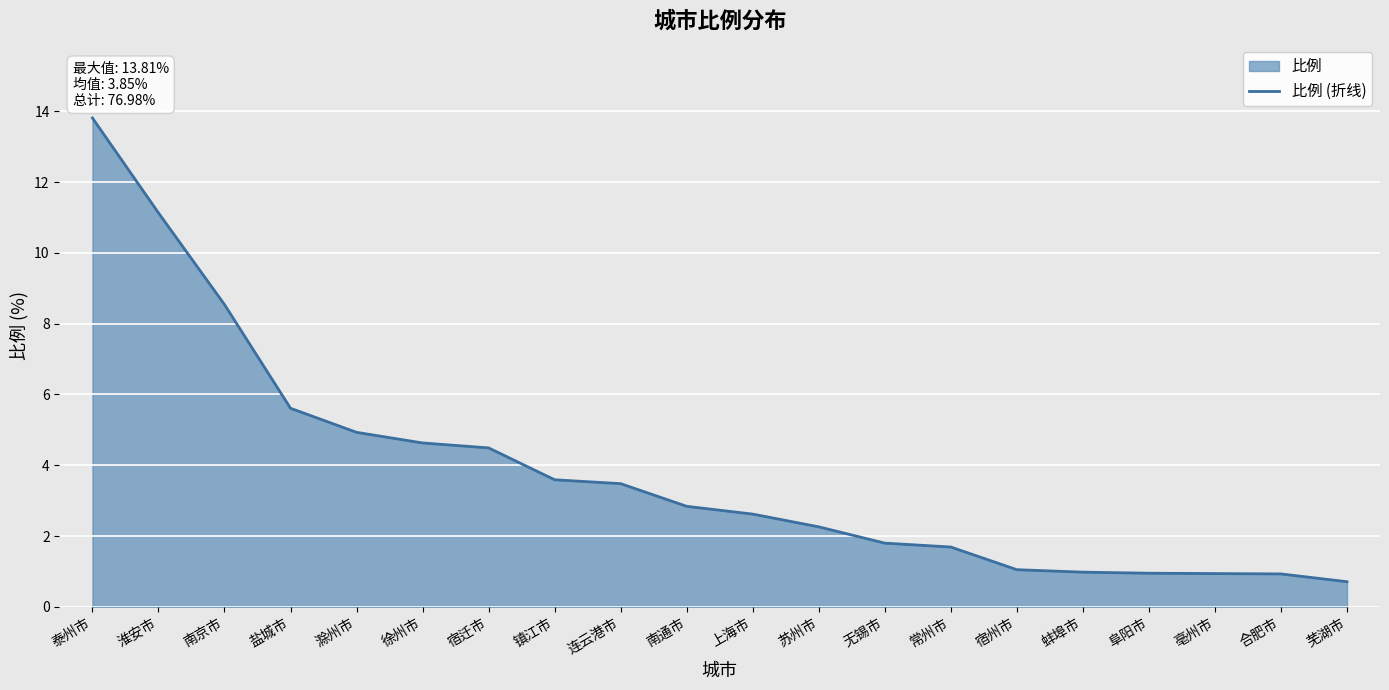

True or false: the data has more than 2 interior local peaks.

False